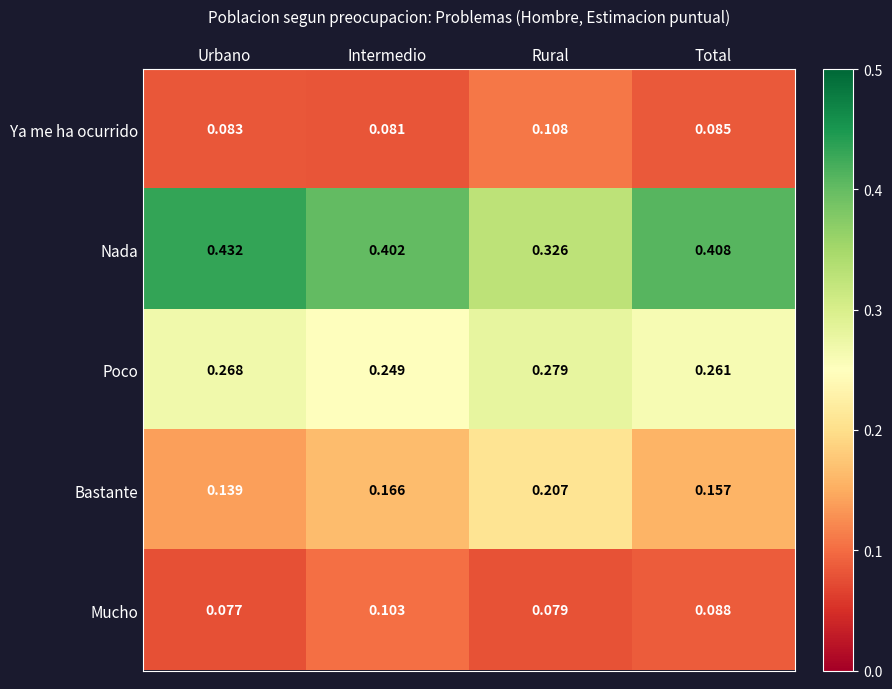

Which series changed the most between Urbano and Rural?

Nada